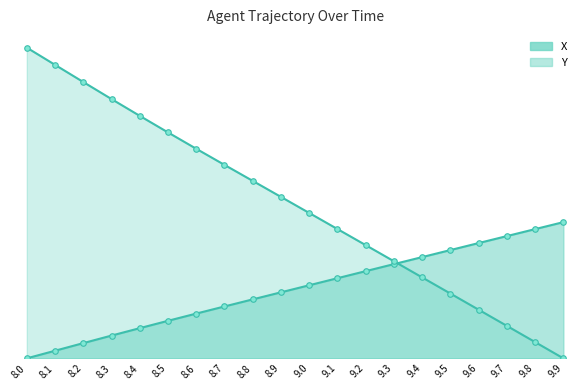

The X series shows 1.5 at 8.3. True or false?

False